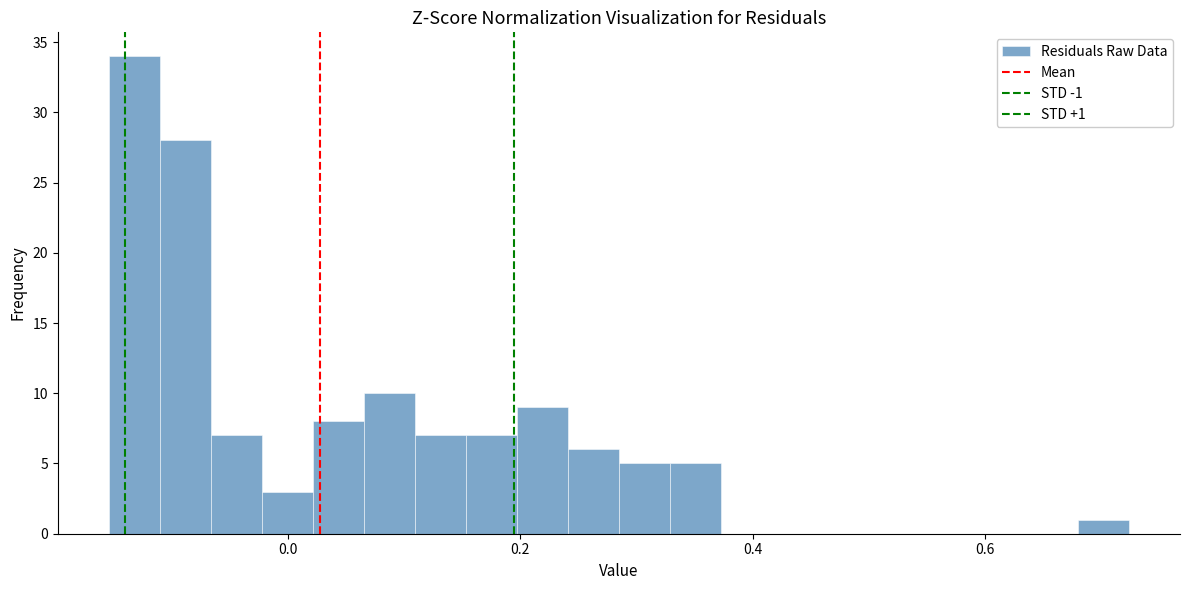

Around what value on the x-axis is the tallest bar? Give the approximate position of its centre, as read against the axis.

-0.14